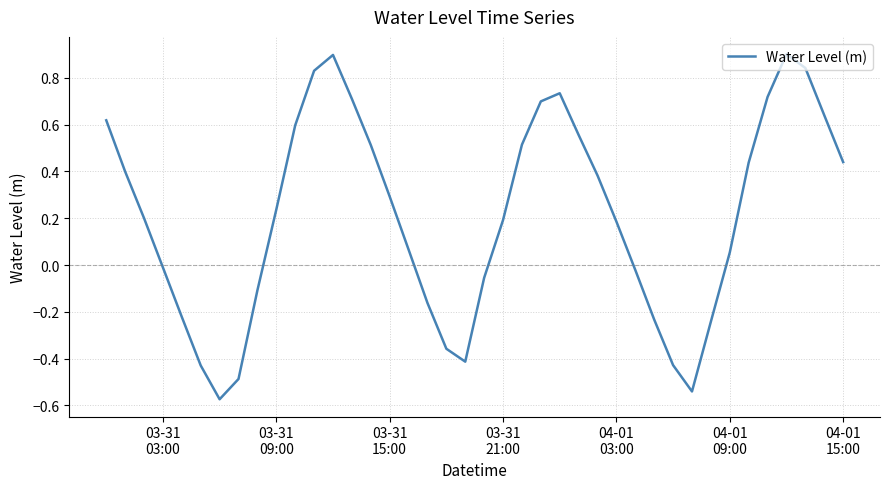

What is the maximum value shown in the chart?

0.9